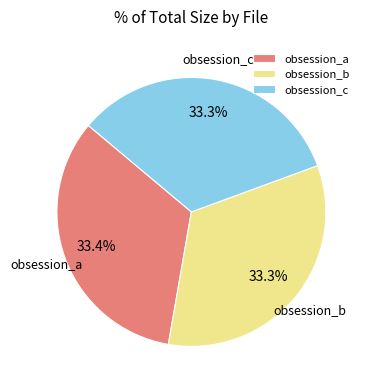

What is the total percentage of obsession_c and obsession_a?

66.7%